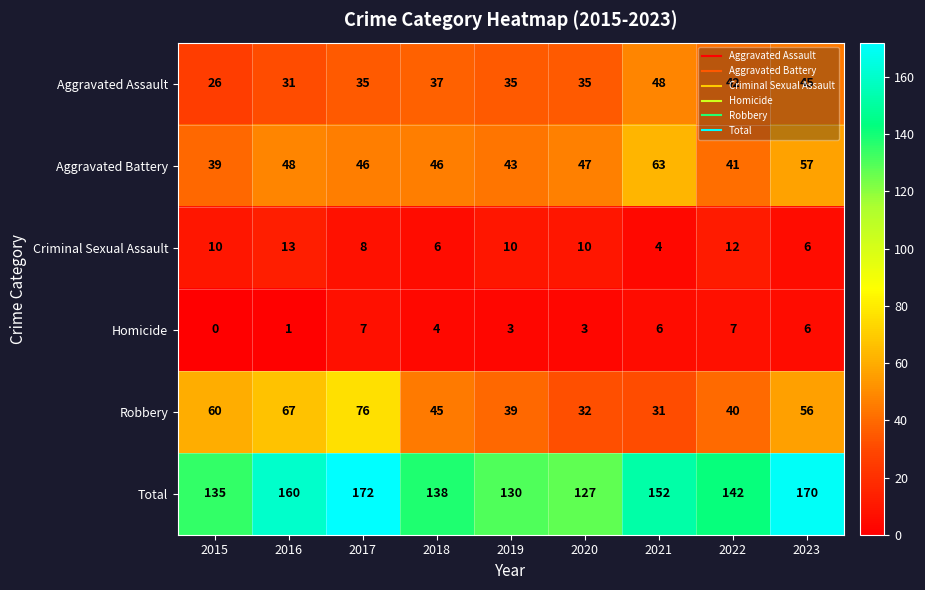

What is the sum of all Aggravated Assault values?

334